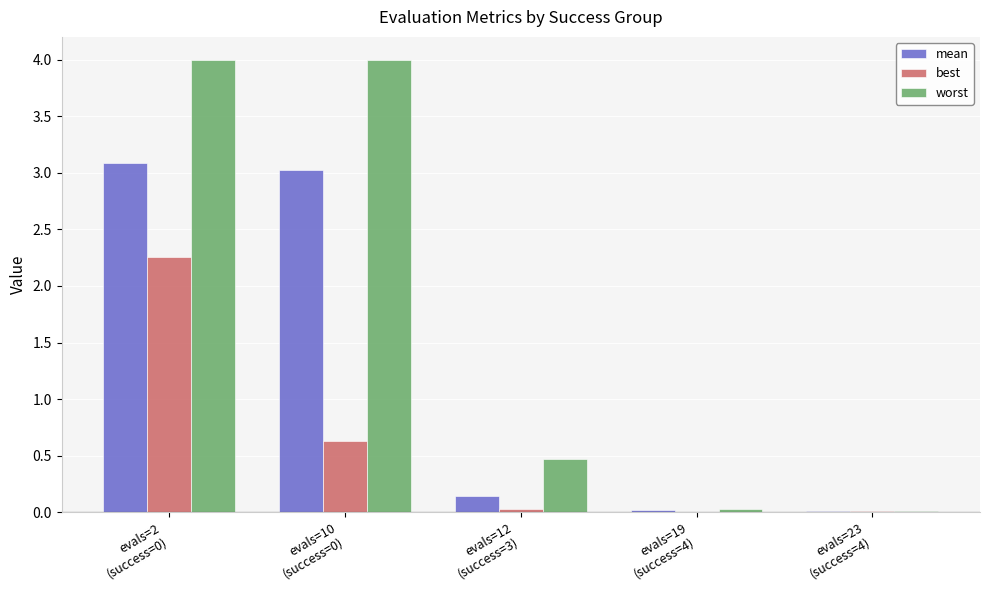

What is the sum of all best values?

2.9